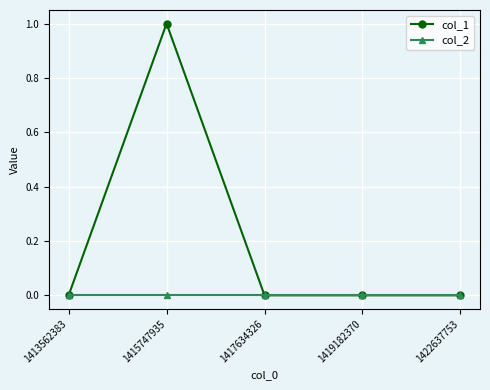

What are all the series names shown in the legend?

col_1, col_2